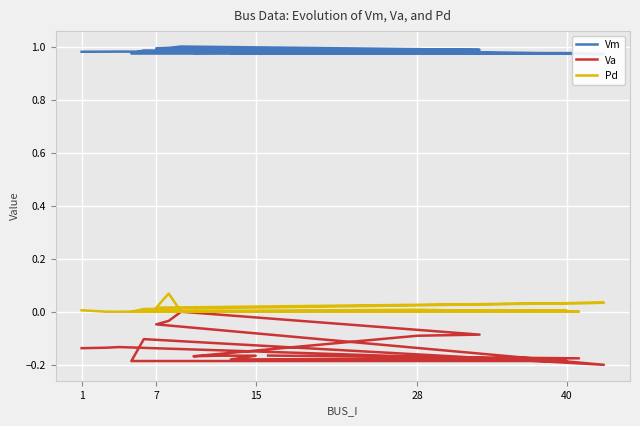

True or false: Vm and Pd cross at least once.

False